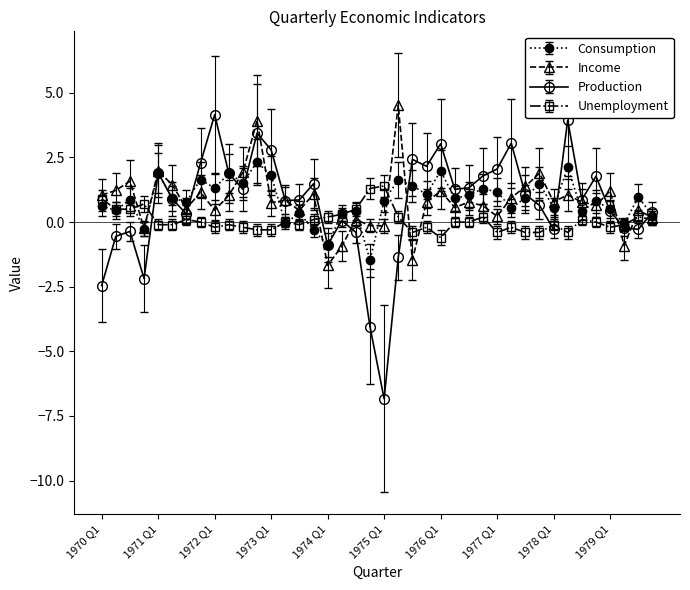

Which series has the largest range (max minus min)?

Production